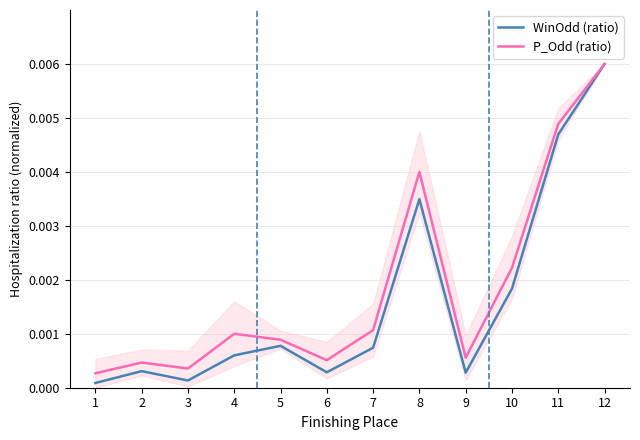

List the series in order of their overall mean, lowest first.

WinOdd (ratio), P_Odd (ratio)